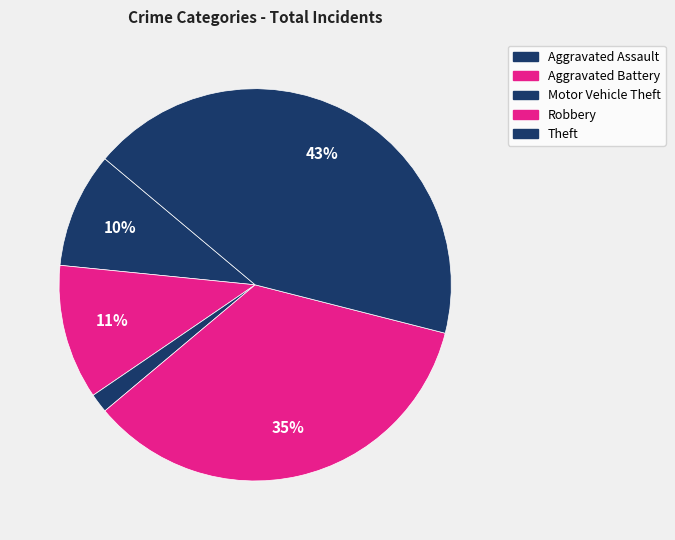

The Aggravated Battery slice represents 17% of the pie. True or false?

False